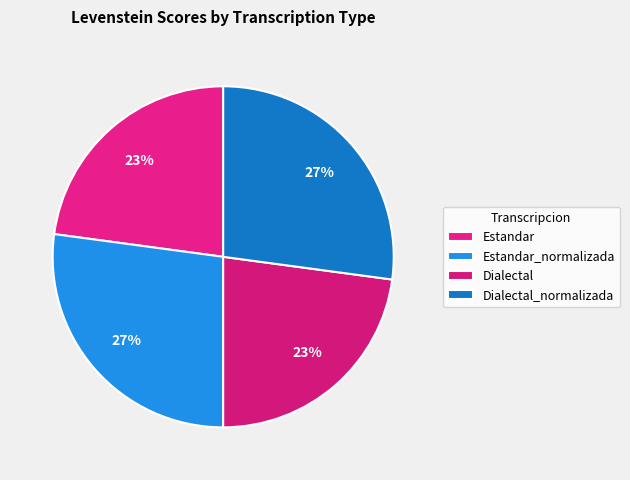

Rank the categories by value from lowest to highest.

Estandar, Dialectal, Estandar_normalizada, Dialectal_normalizada